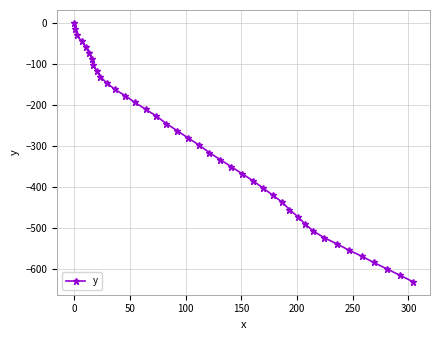

What is the difference between the maximum and minimum values?

631.3